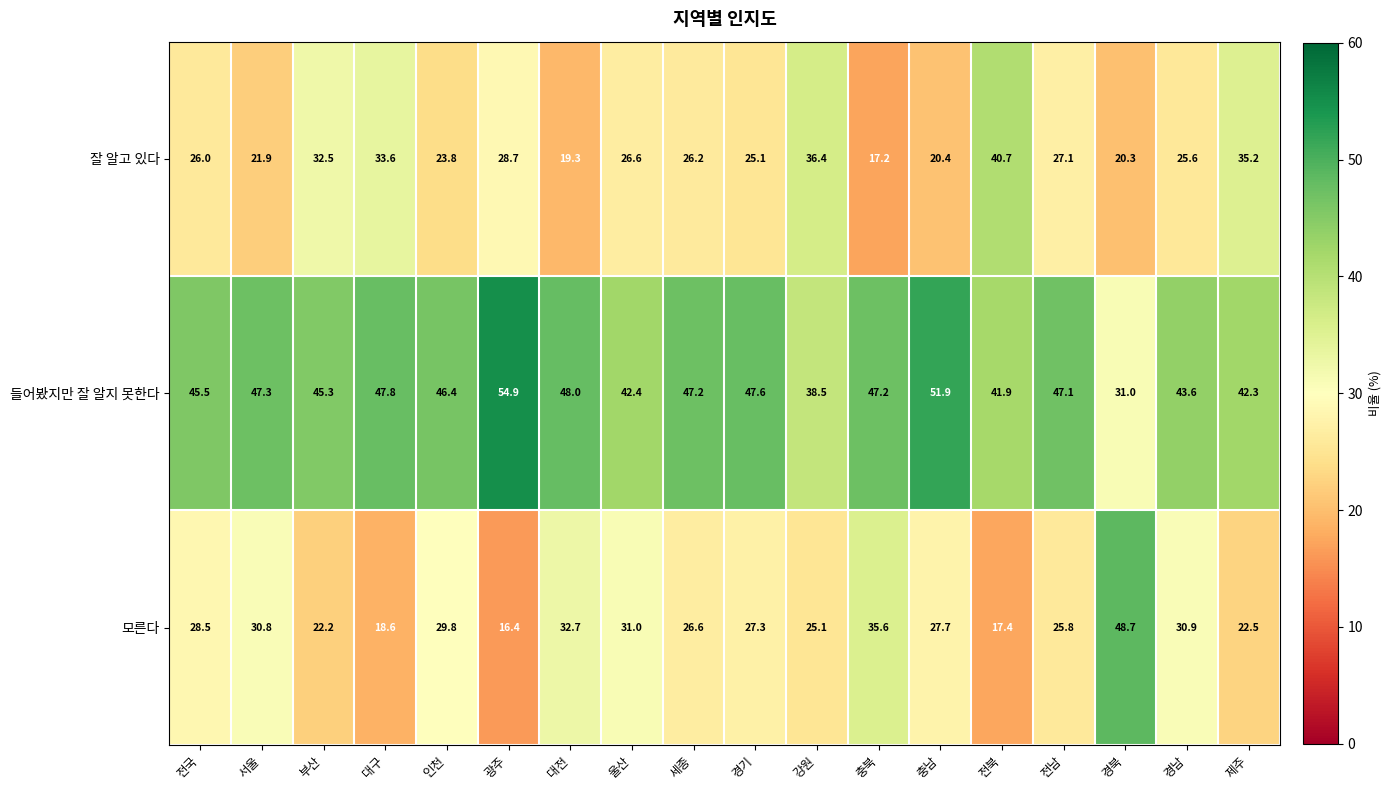

True or false: 들어봤지만 잘 알지 못한다 has a value of 58.8 at 전북.

False